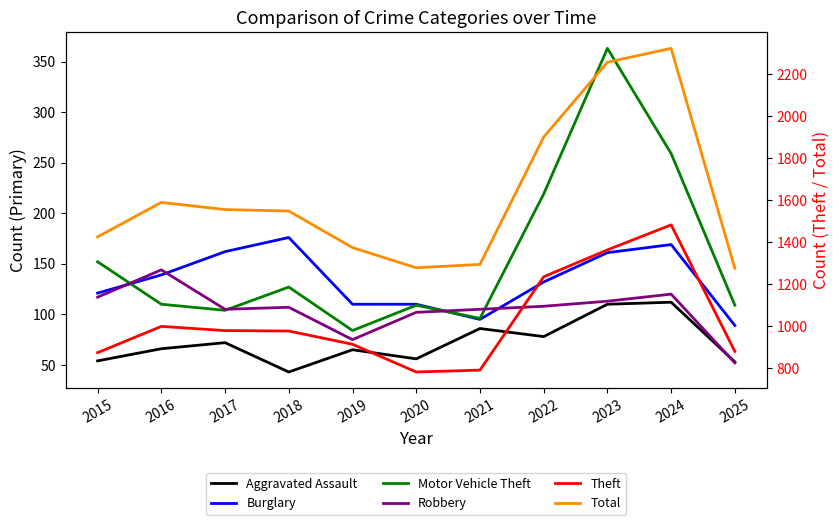

Is it true that Theft equals 1482 at 2024?

True